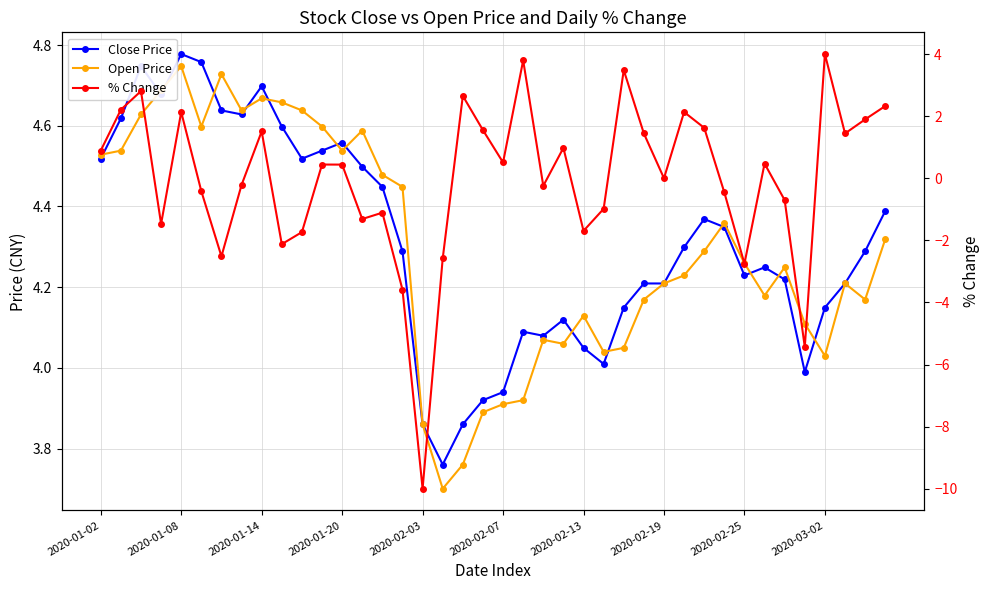

List the labels in order of % Change value, largest first.

36, 21, 26, 2020-01-14, 18, 39, 2020-01-08, 29, 2020-02-03, 38, 30, 19, 2020-02-25, 27, 37, 23, 2020-01-02, 20, 33, 11, 12, 28, 2020-02-19, 22, 2020-02-07, 31, 34, 25, 14, 13, 2020-01-20, 24, 10, 2020-03-02, 2020-02-13, 17, 32, 15, 35, 16